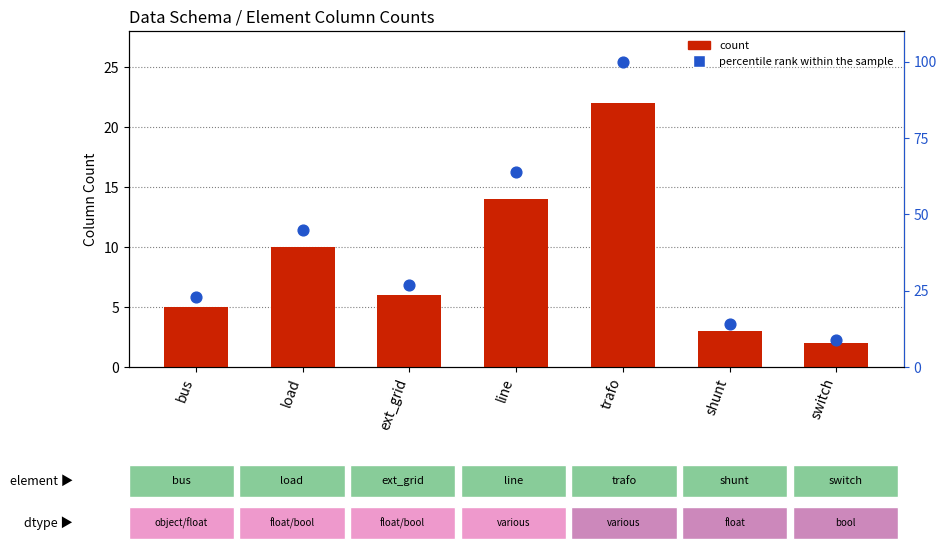

Which series has the largest total across all categories?

percentile rank within the sample